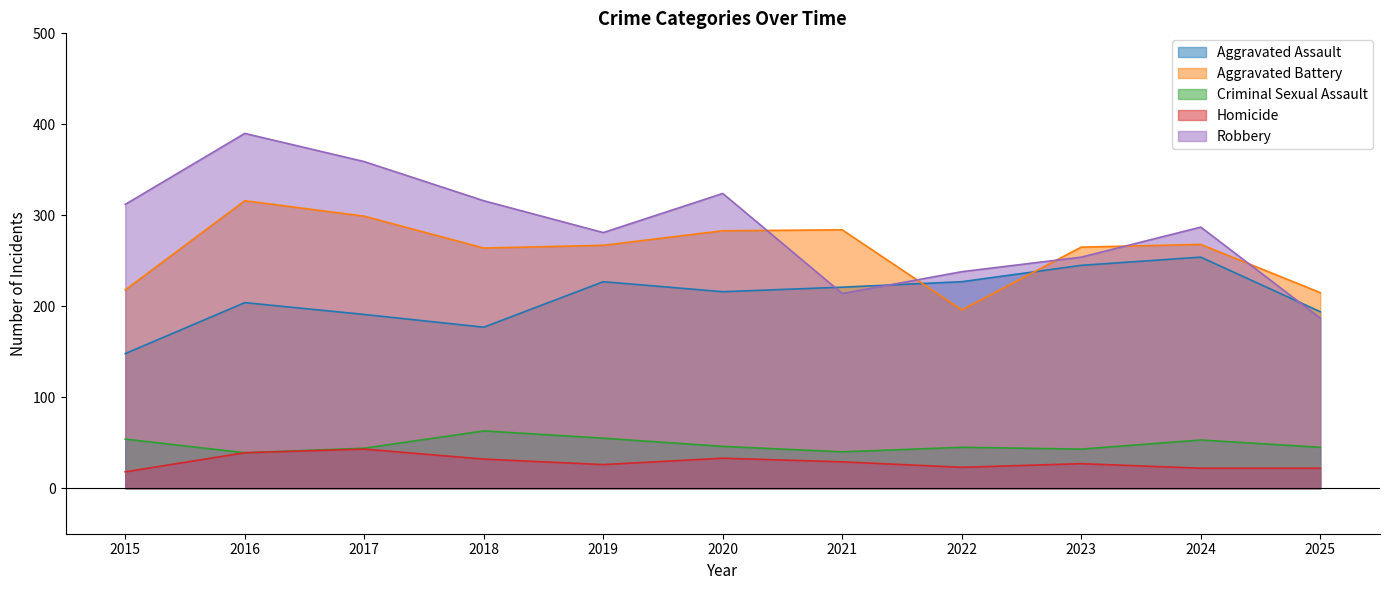

Between 2021 and 2022, which is larger?

2022